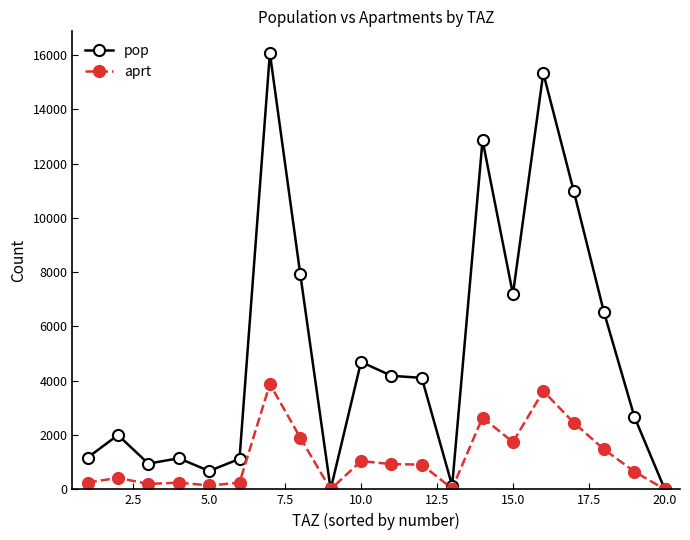

List the series in order of their overall mean, highest first.

pop, aprt